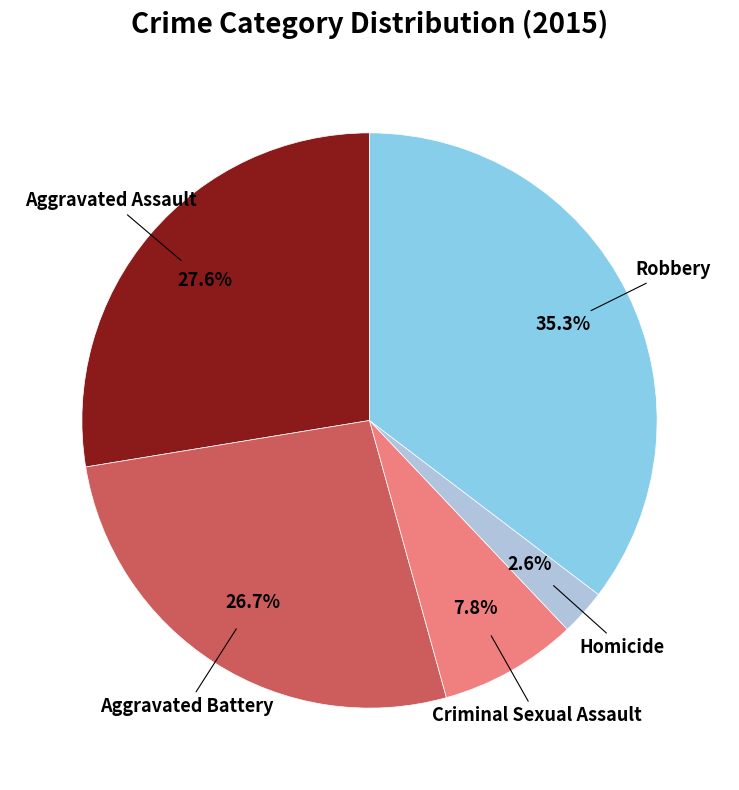

Does any single category account for the majority?

No